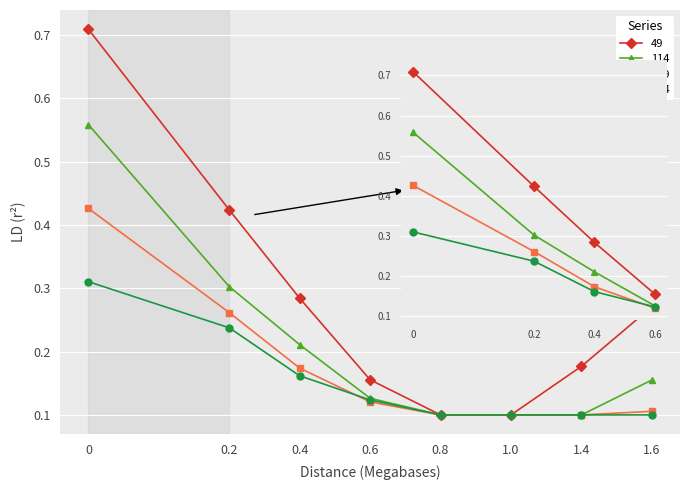

At how many categories does at least one series exceed 0?

8